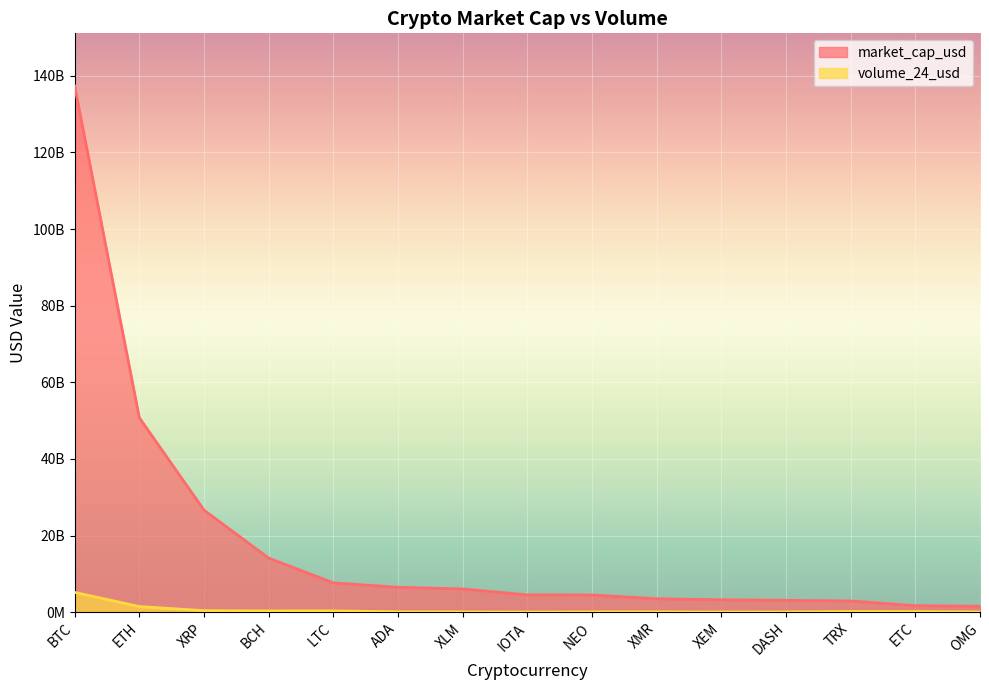

What is the value of the volume_24_usd point at the 12th from the left?

72858670